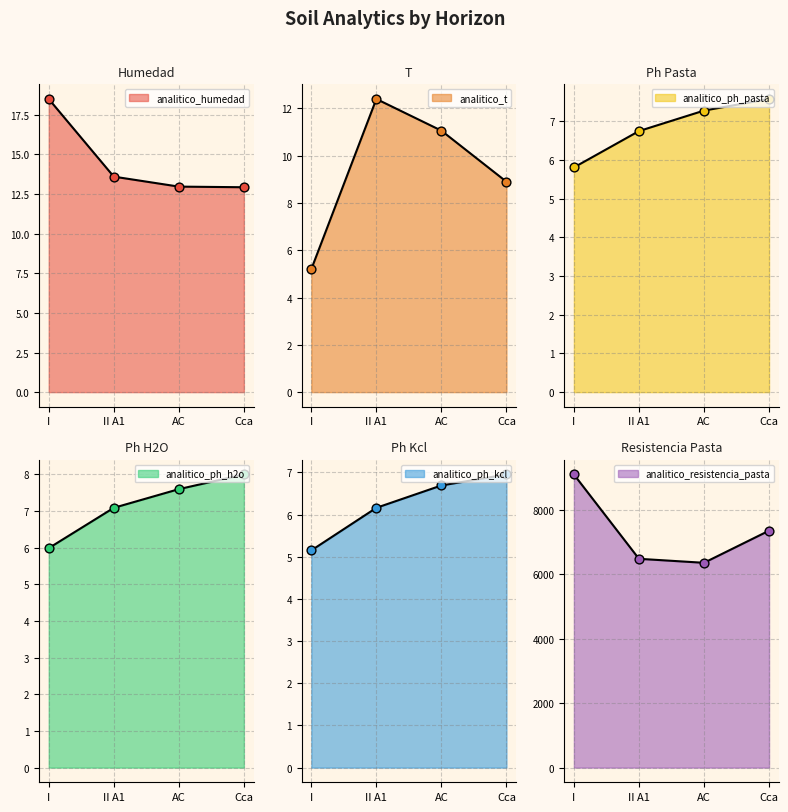

Which series has the widest spread of Y values?

analitico_resistencia_pasta